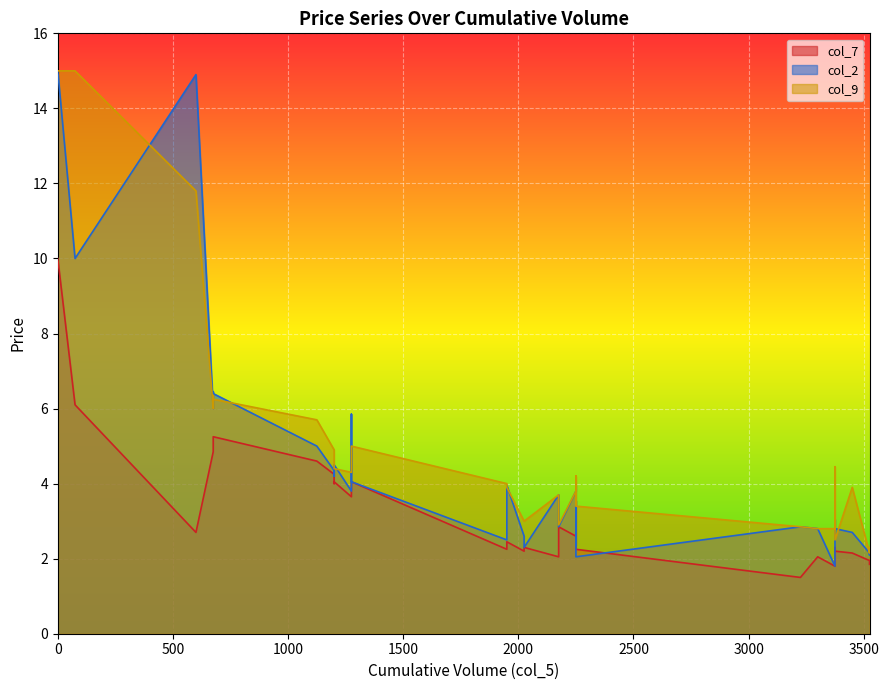

Does the chart display data point markers on the line(s)?

No